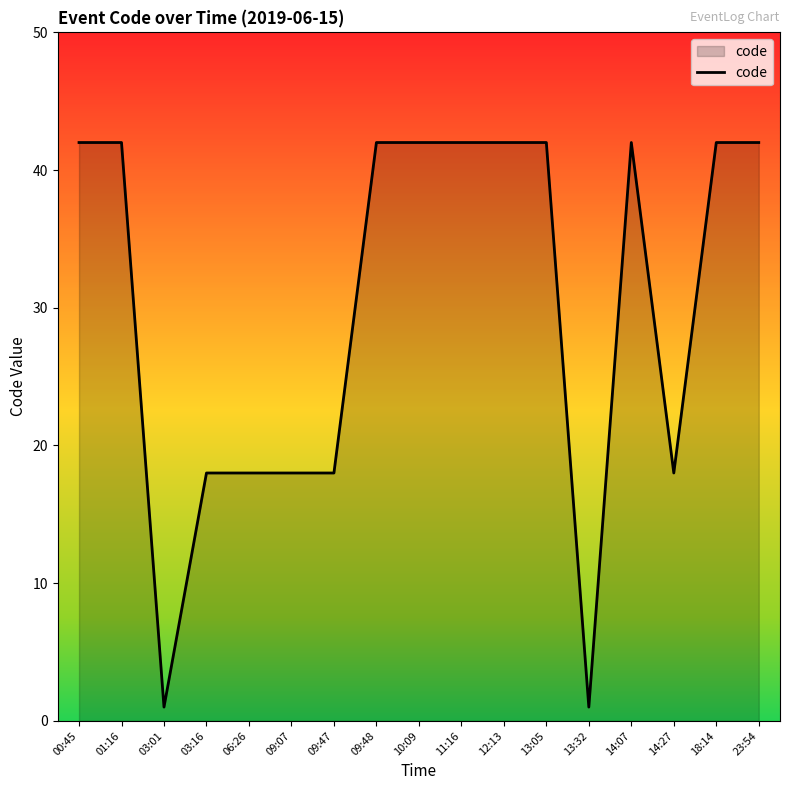

What is the sum of all values?

512